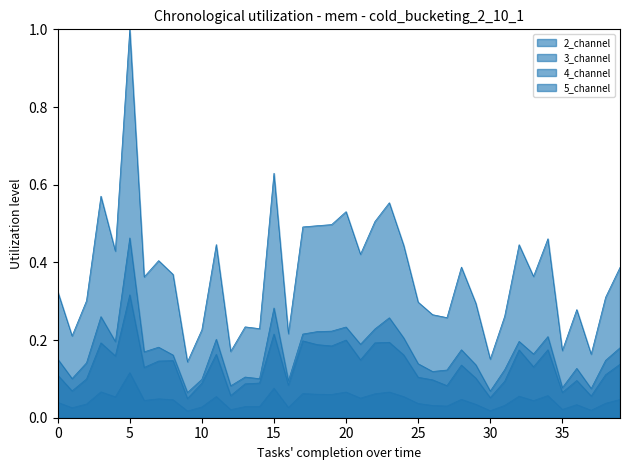

What is the difference between the 5_channel values at 0 and 30?

0.1